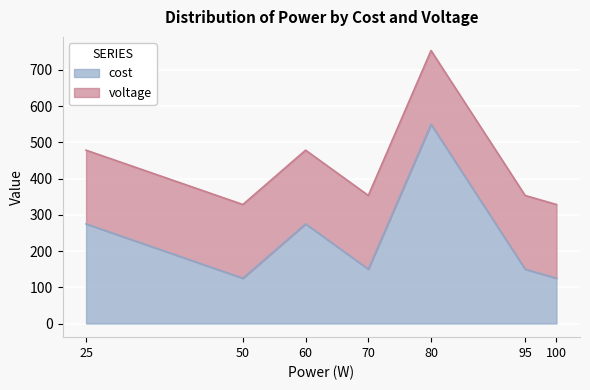

The chart shows a value of 150 at 95. True or false?

True